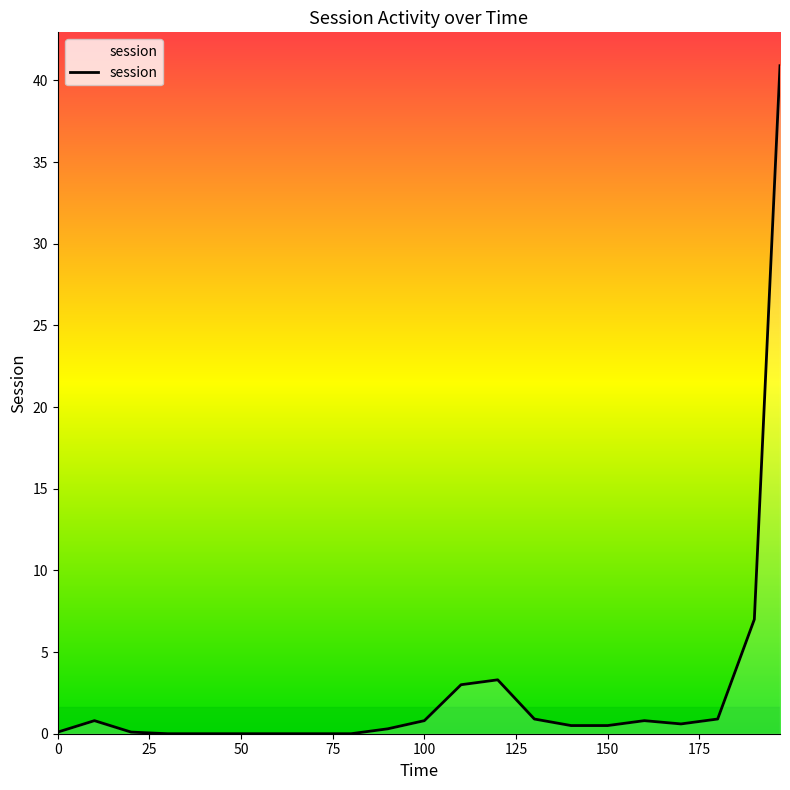

What is the maximum value shown in the chart?

40.9